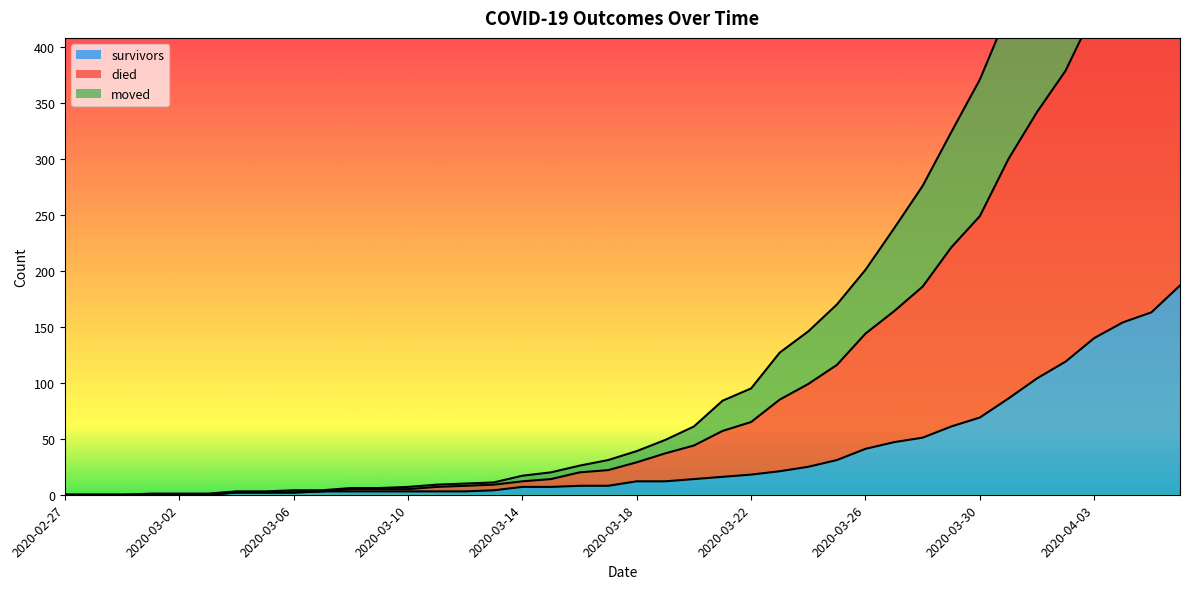

What is the maximum value for survivors?

187